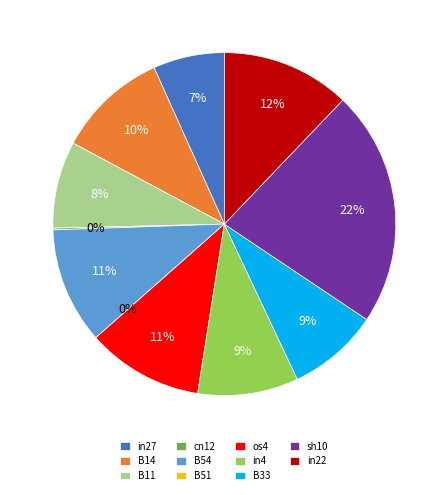

The in27 slice represents 7% of the pie. True or false?

True